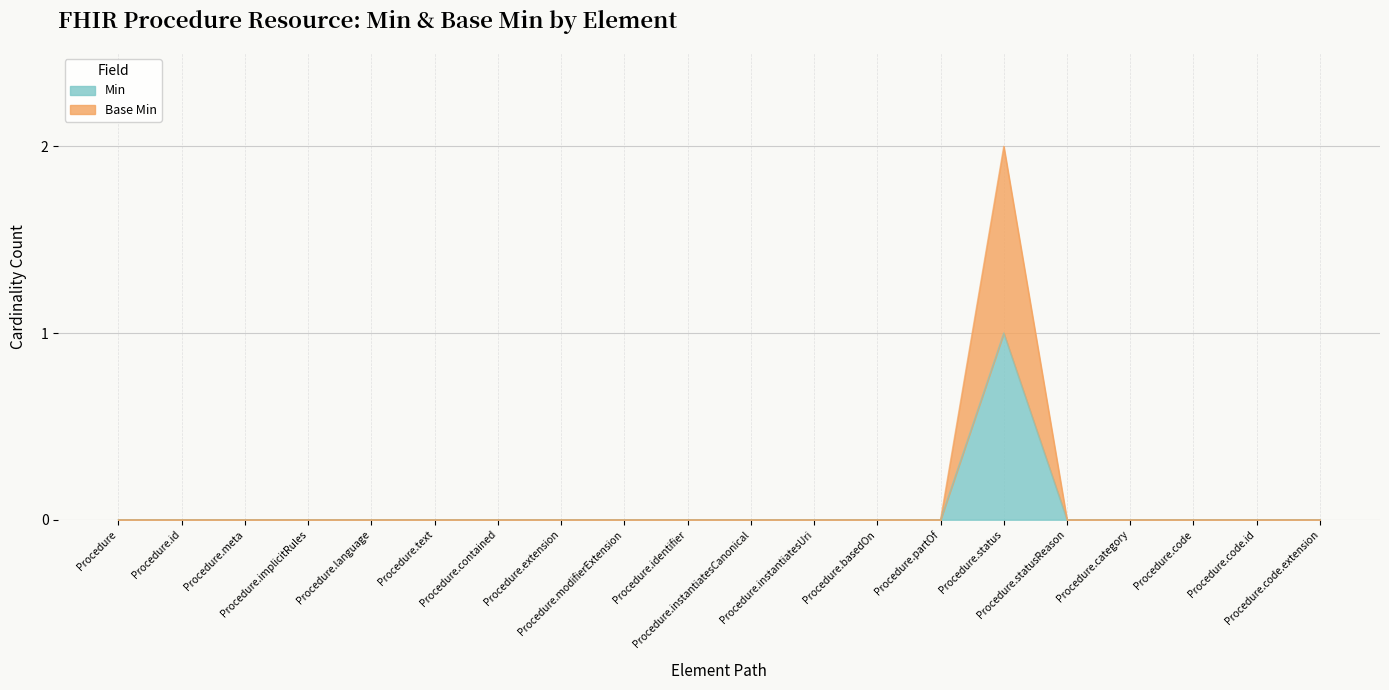

What is the difference between the highest and lowest values at Procedure.status?

1